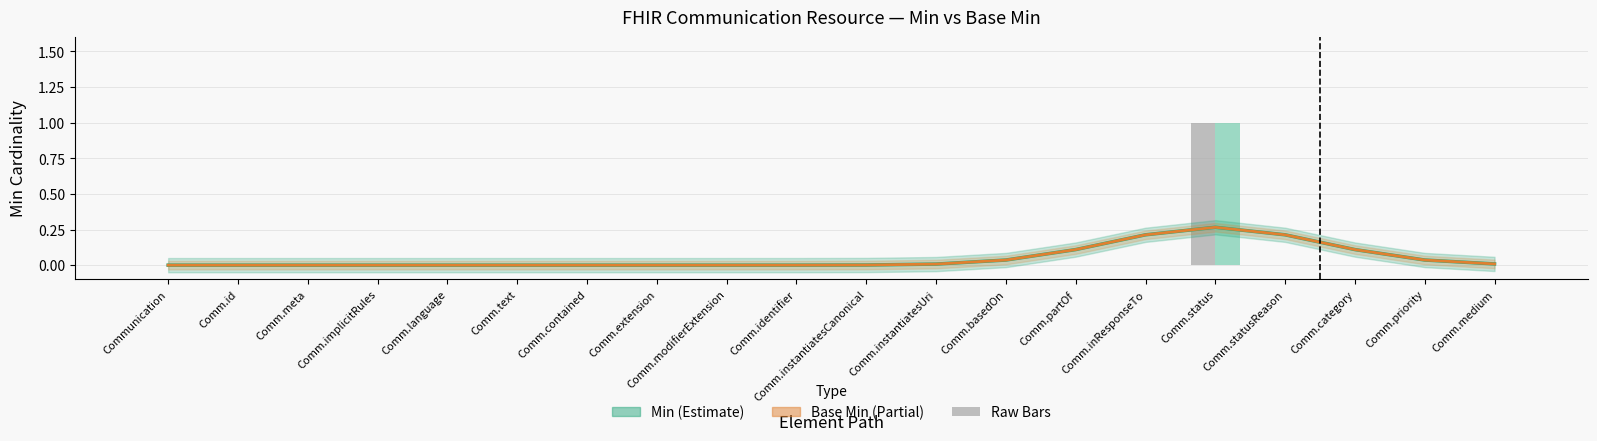

What is the label of the 2nd bar from the right?

Comm.priority